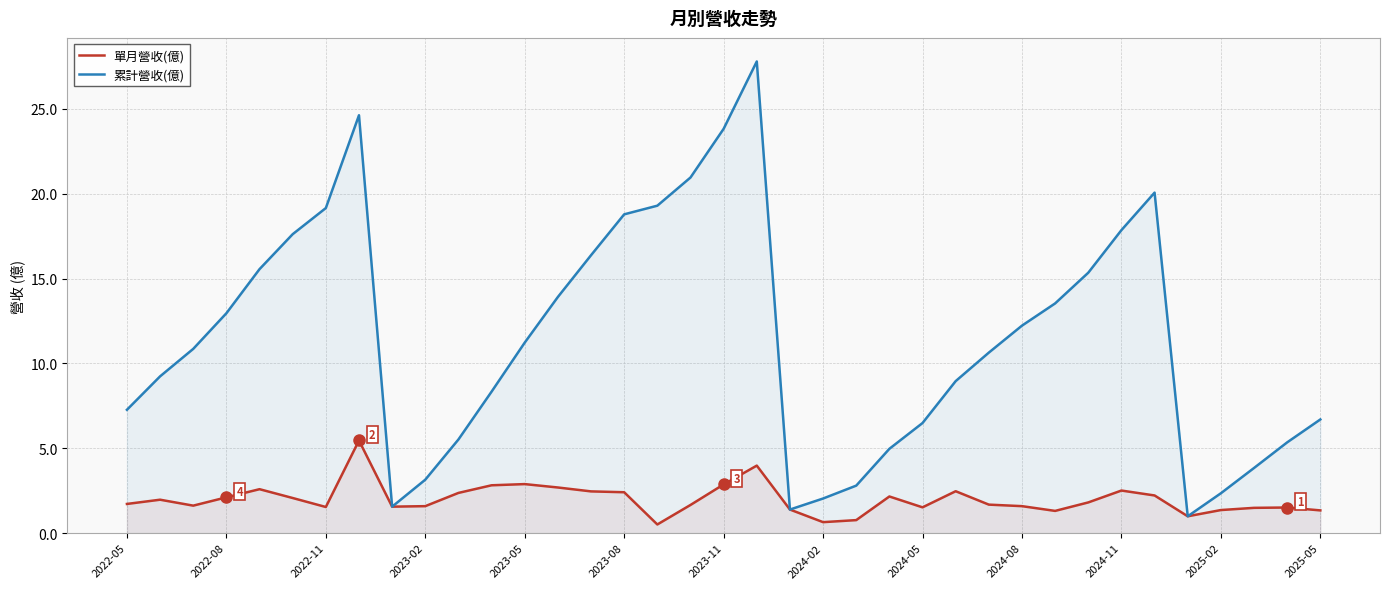

How many interior local peaks does the 單月營收(億) series have?

9